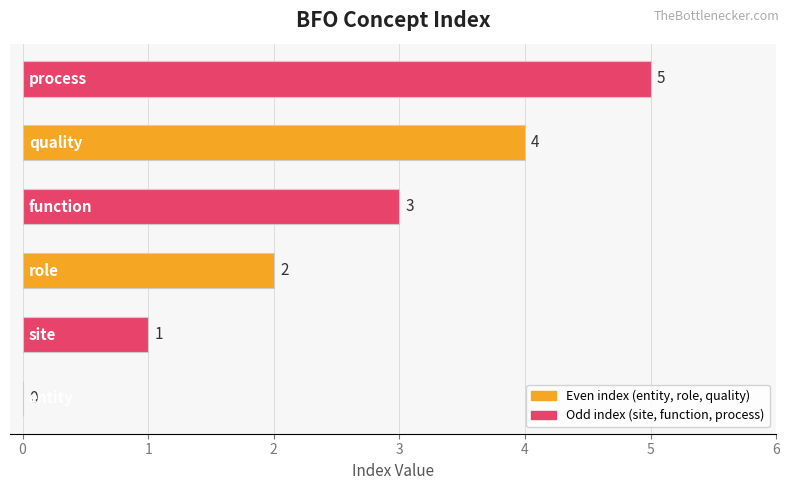

What is the maximum value shown in the chart?

5